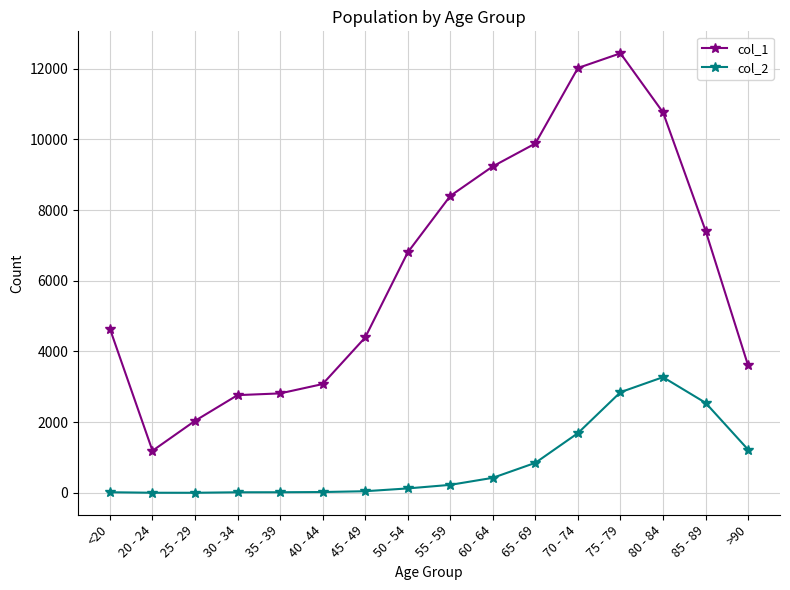

What are all the series names shown in the legend?

col_1, col_2